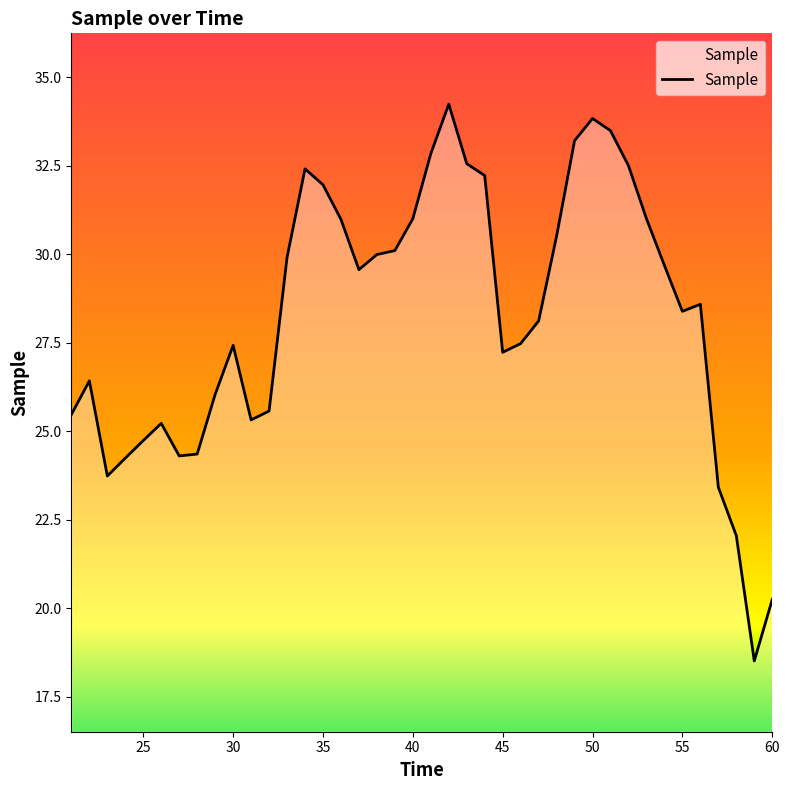

What is the difference between the maximum and minimum values?

15.7